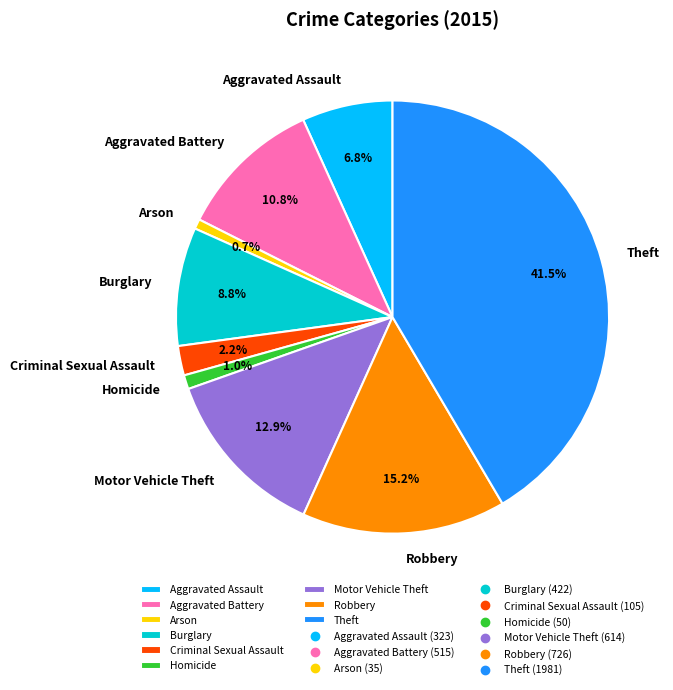

Is there a majority slice in this chart?

No